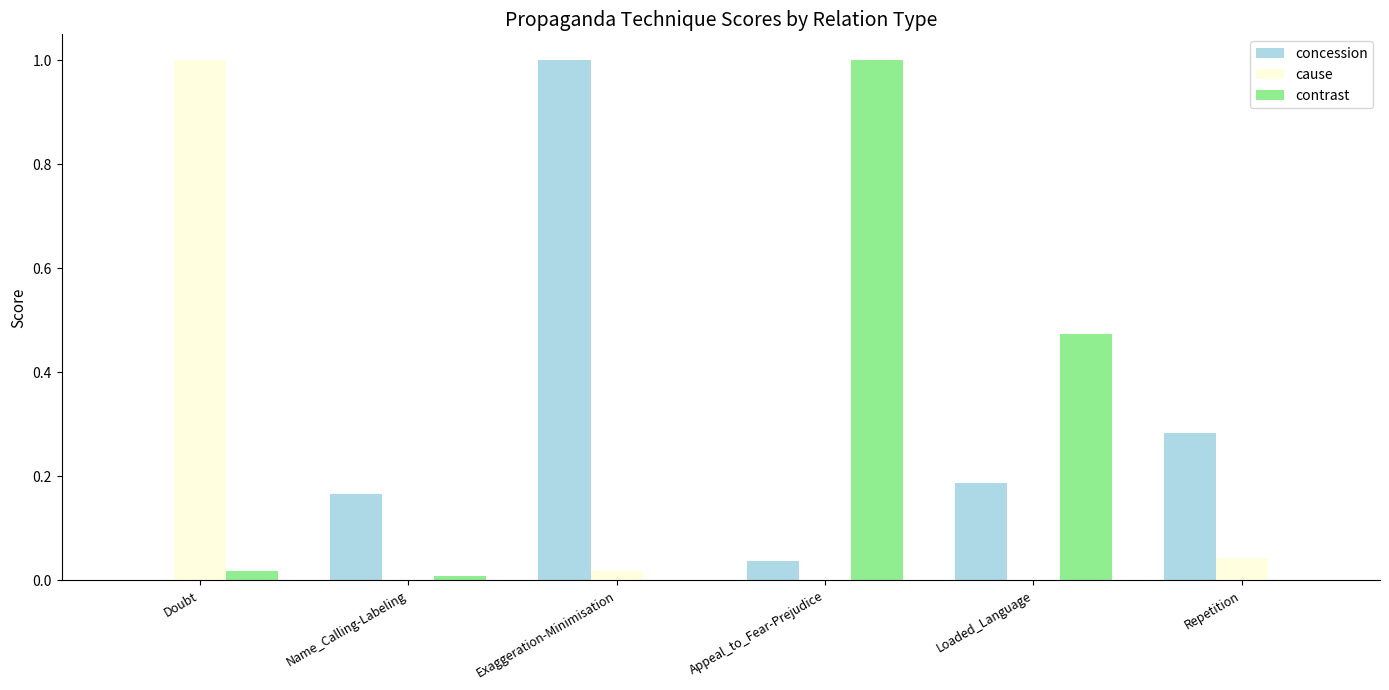

Is the value of contrast at Loaded_Language greater than the value of concession at Repetition?

Yes